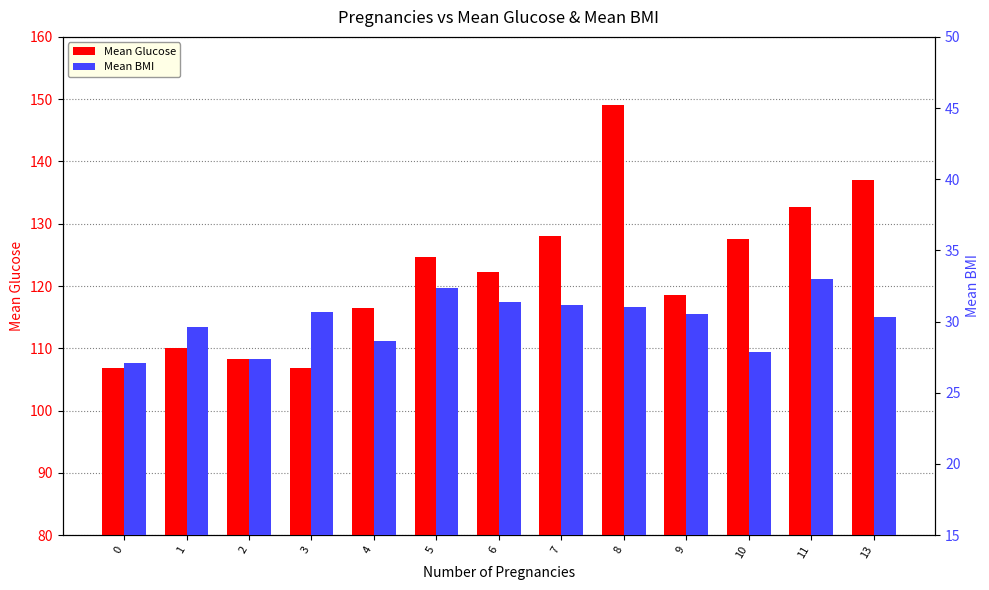

Reading left to right, extract all data points from this chart.

Mean Glucose: 106.8	110.1	108.4	106.8	116.4	124.7	122.3	128.0	149.0	118.6	127.5	132.7	137.0
Mean BMI: 27.1	29.6	27.4	30.7	28.6	32.4	31.4	31.2	31.0	30.5	27.9	33.0	30.4